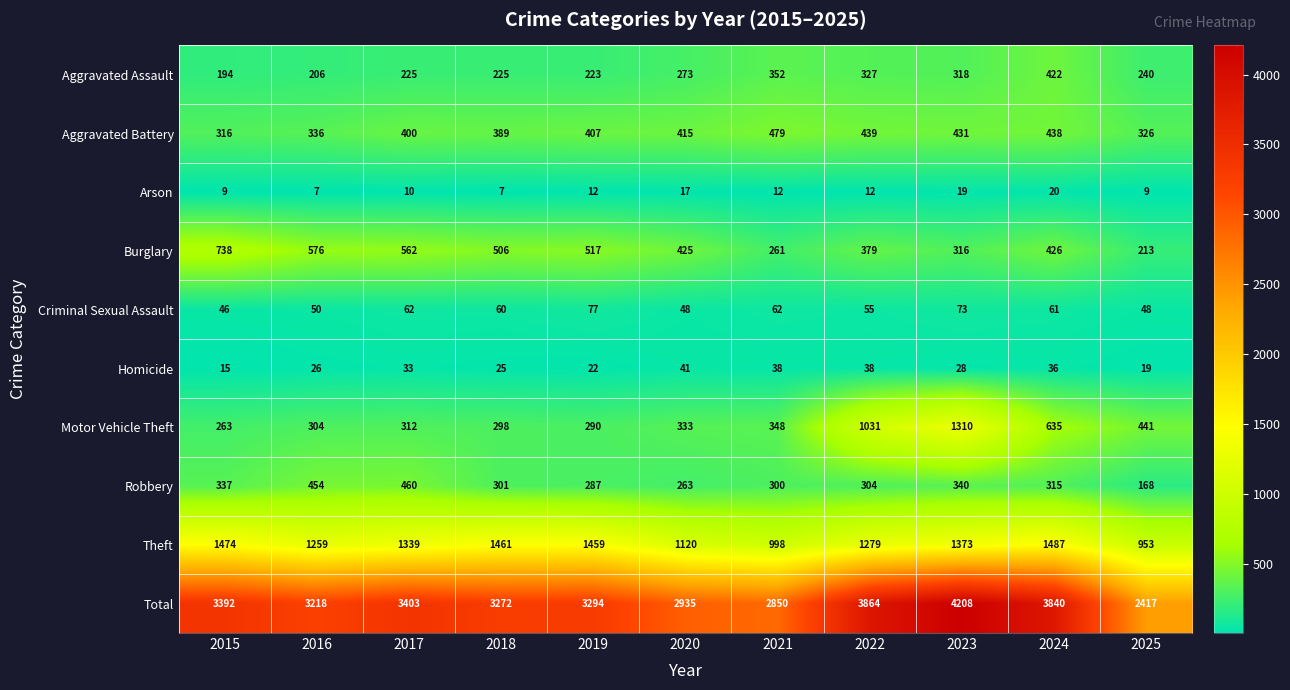

How many data points does each series have?

11